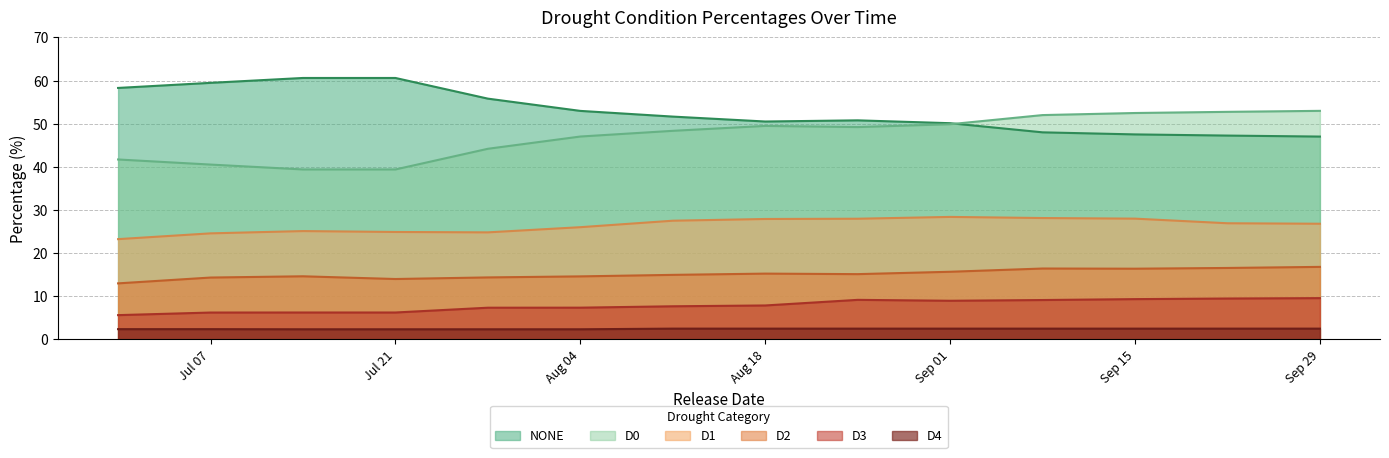

How many lines are shown in the chart?

6